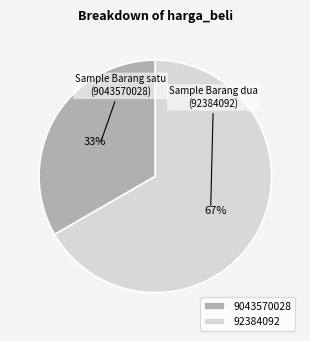

True or false: 9043570028 accounts for 33% of the total.

True